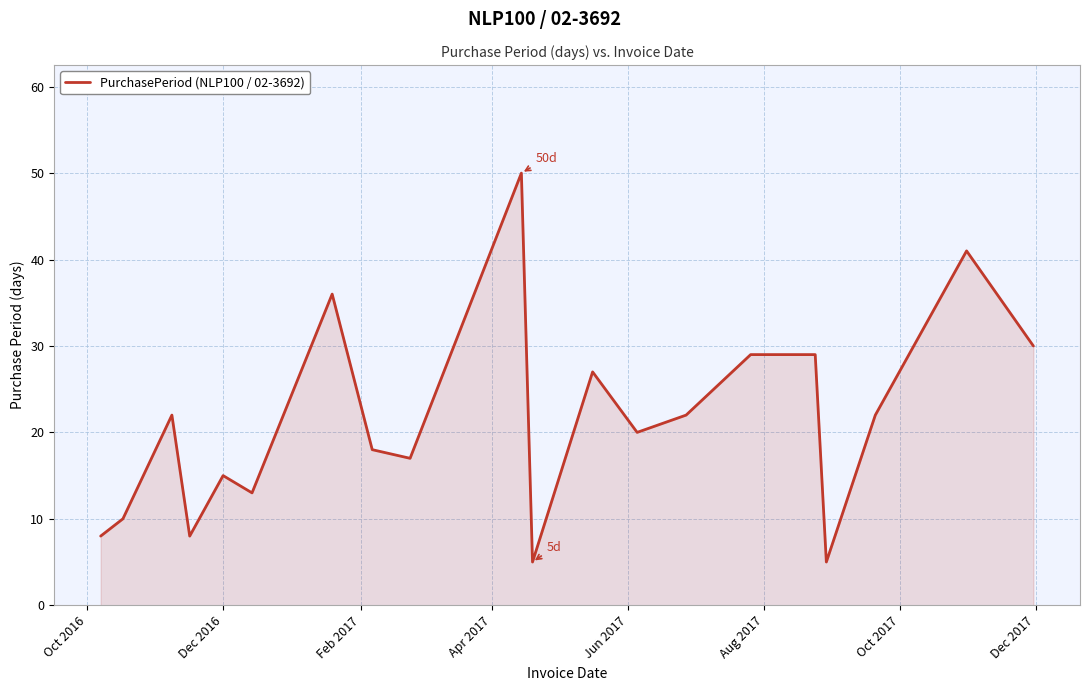

What is the greatest value displayed?

50